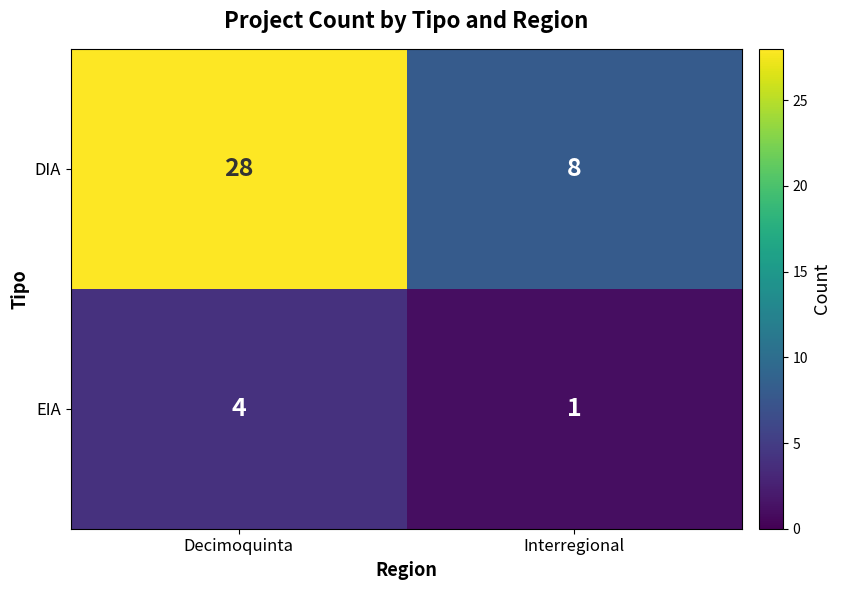

What is the sum of the DIA values at Decimoquinta and Interregional?

36